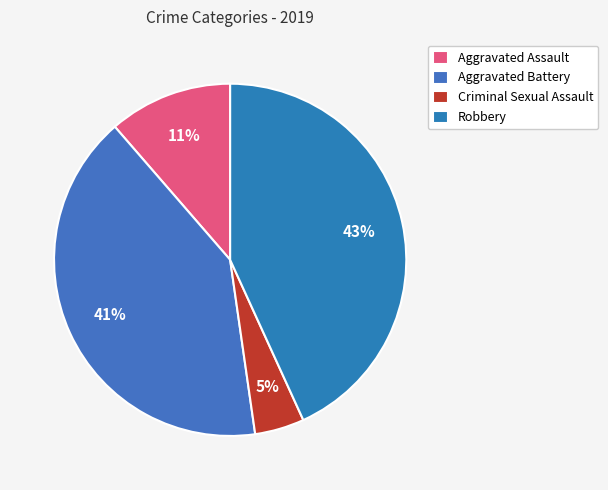

To the nearest percent, what is the average slice percentage?

25%